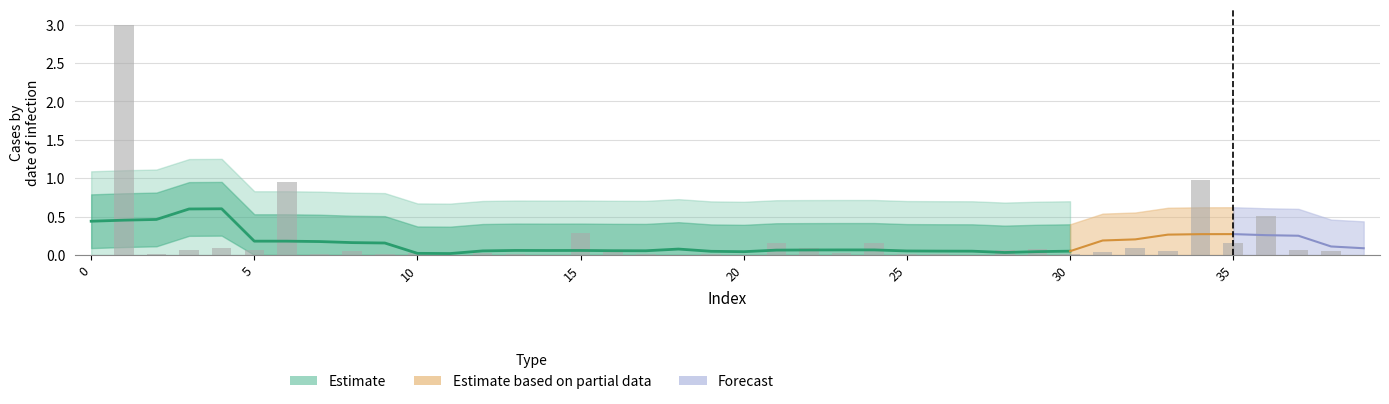

Are the bars grouped side by side (vs. stacked)?

No